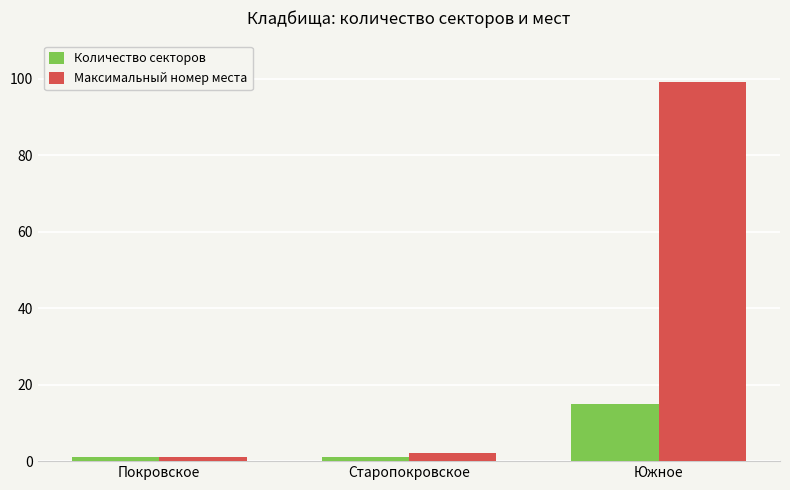

Reading right to left, what are all the values shown in this chart?

Количество секторов: Южное=15	Старопокровское=1	Покровское=1
Максимальный номер места: Южное=99	Старопокровское=2	Покровское=1